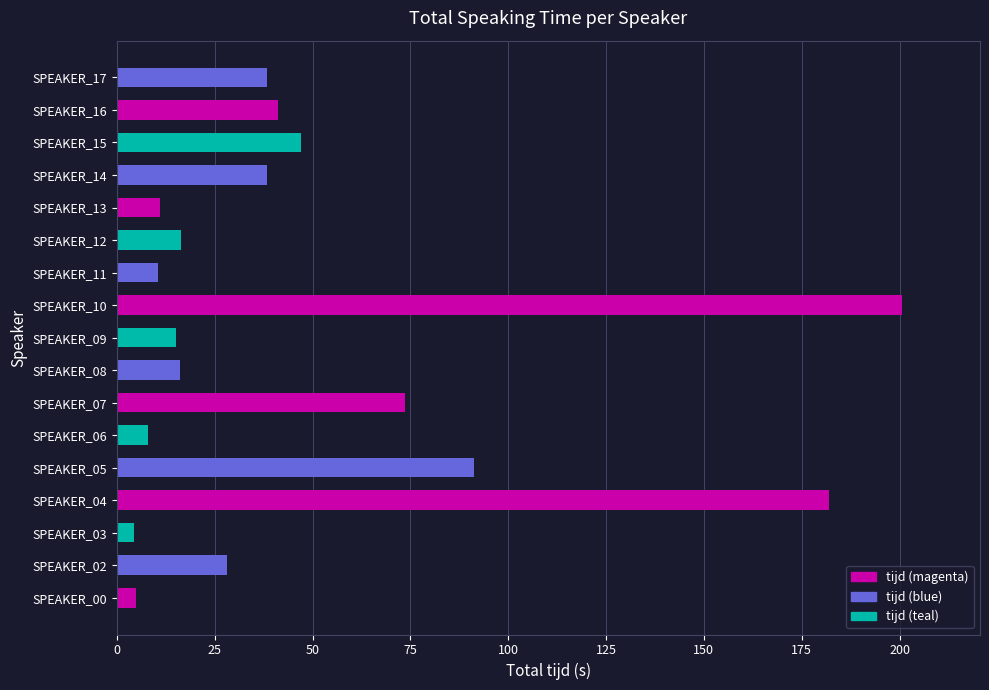

Between SPEAKER_08 and SPEAKER_10, which is larger?

SPEAKER_10